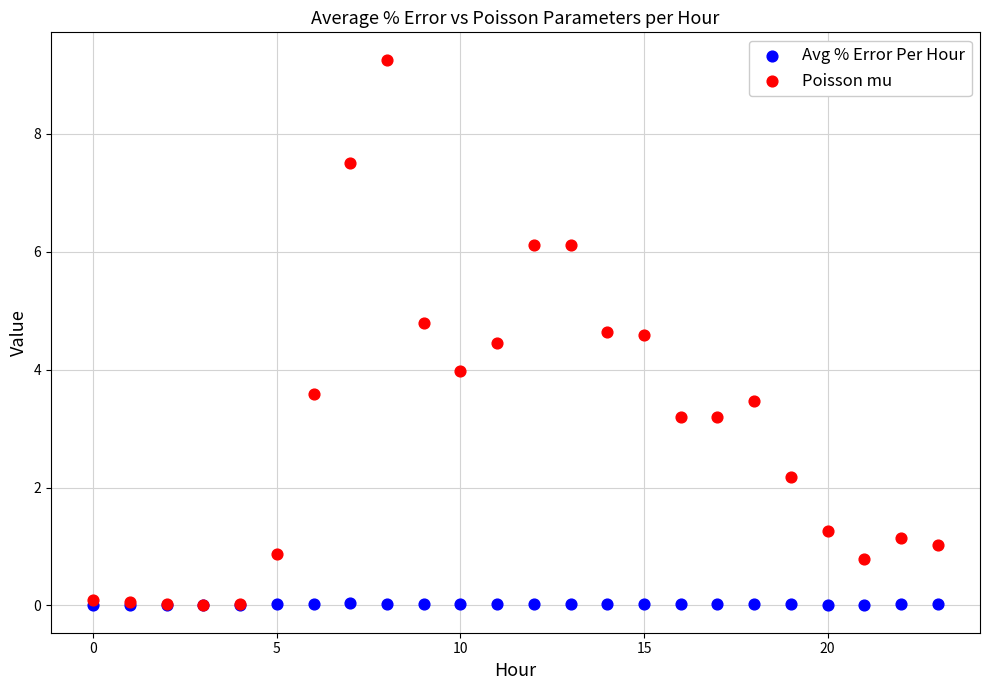

What are all the series names shown in the legend?

Avg % Error Per Hour, Poisson mu